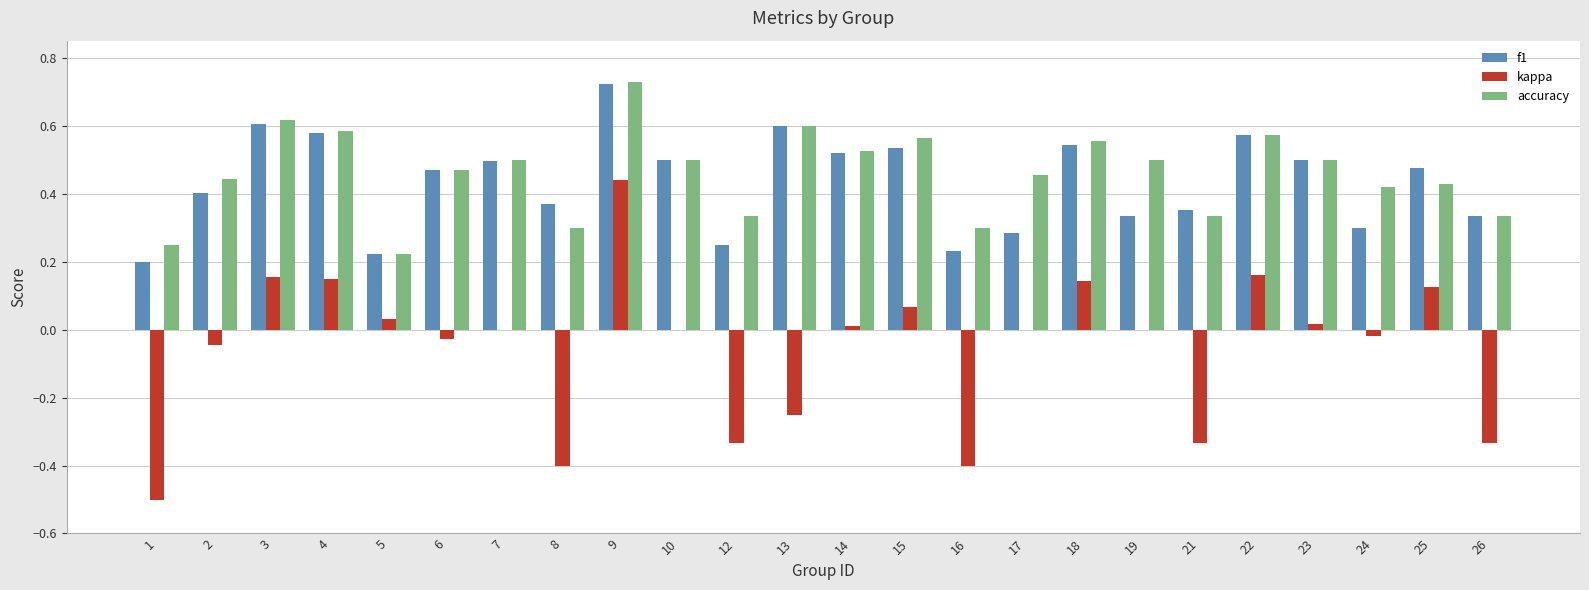

What is the sum of all f1 values?

10.4